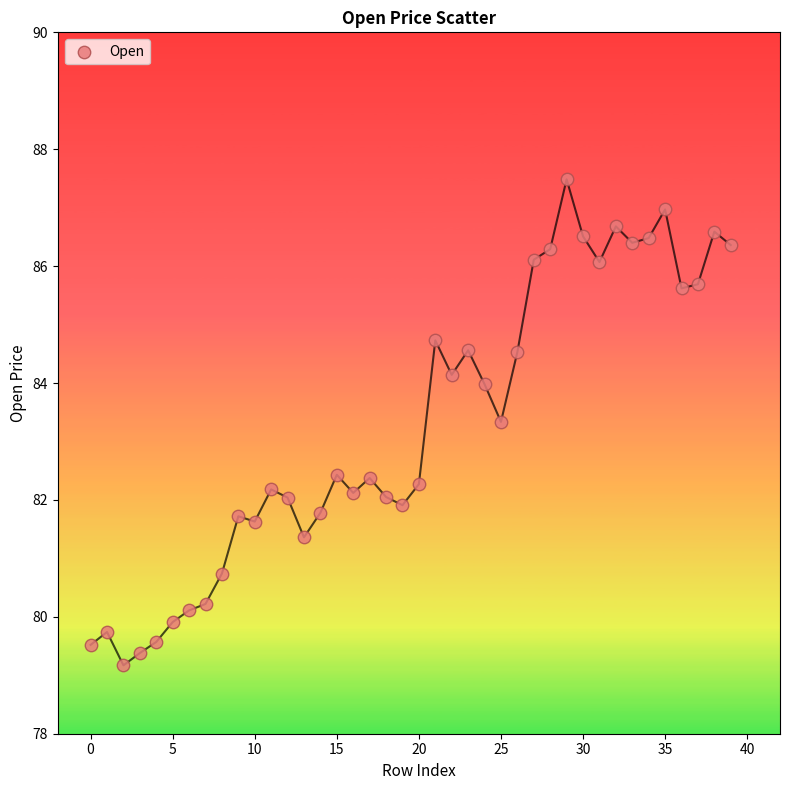

What is the range of Y values (max minus min)?

8.3